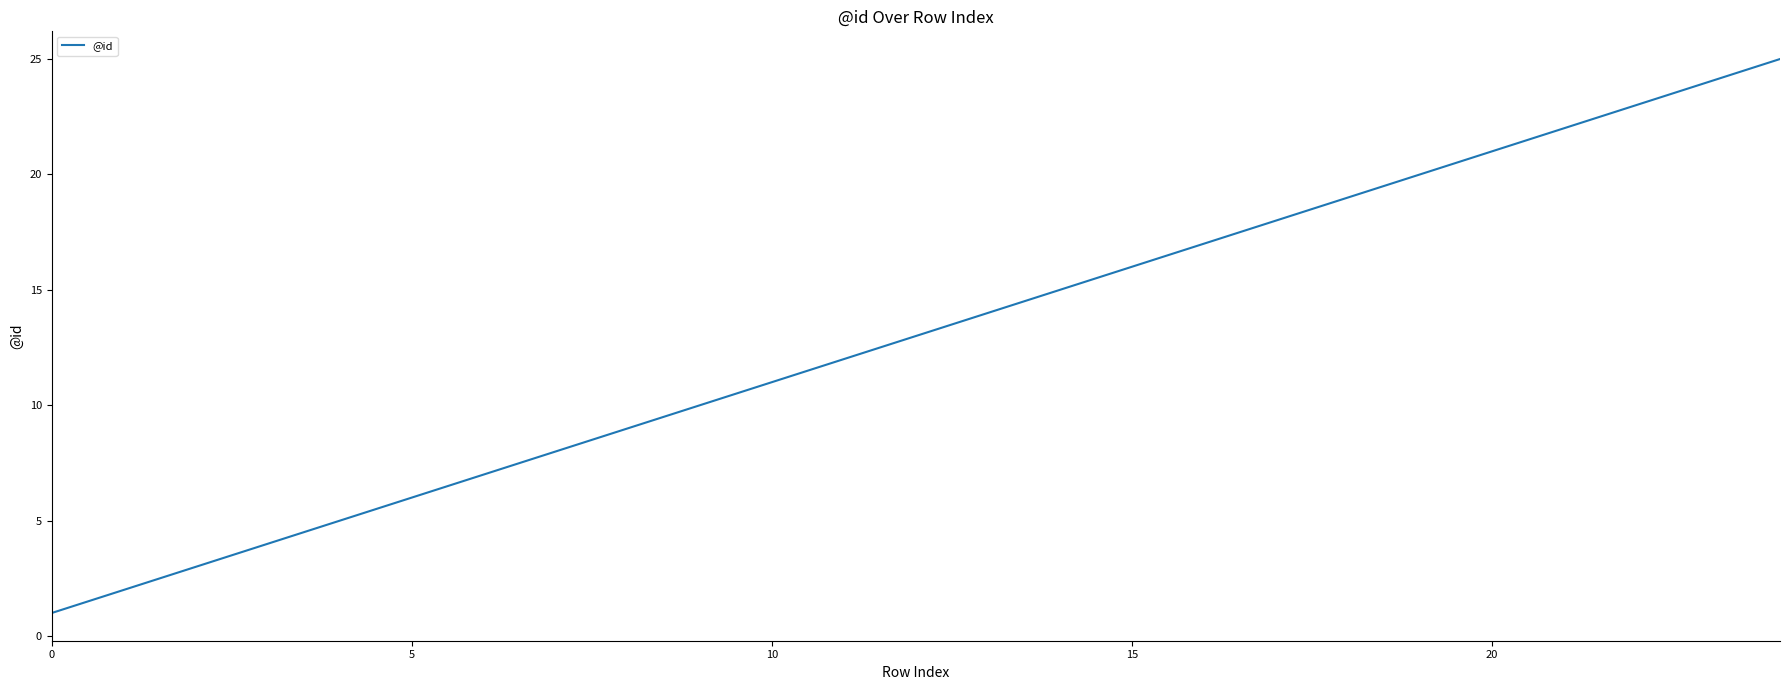

True or false: the data has more than 1 interior local peaks.

False